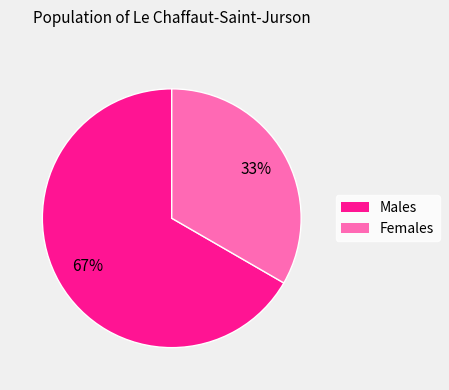

Is there any slice that represents more than half of the pie?

Yes